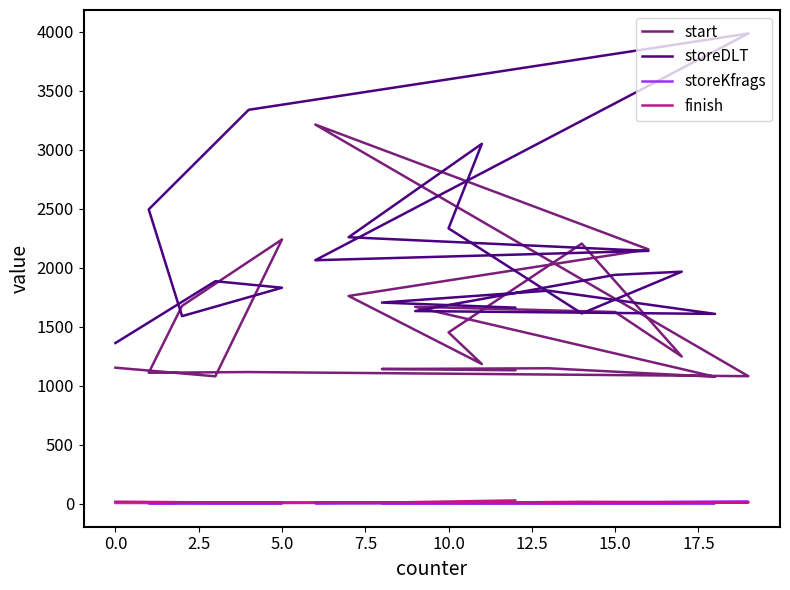

True or false: start has more than 1 points higher than both neighbors.

True